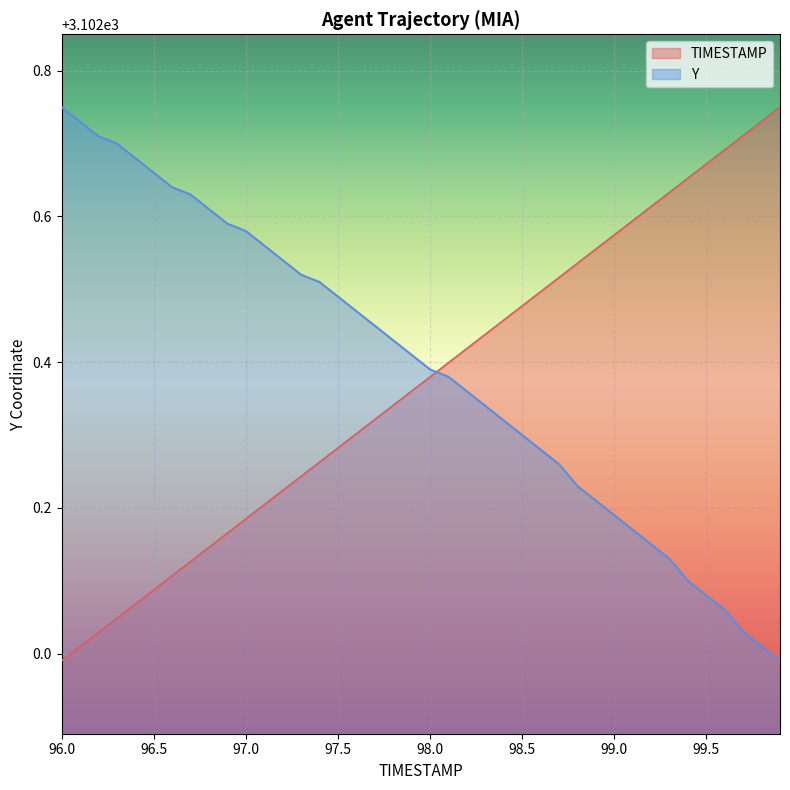

At how many categories does at least one series exceed 3102?

40